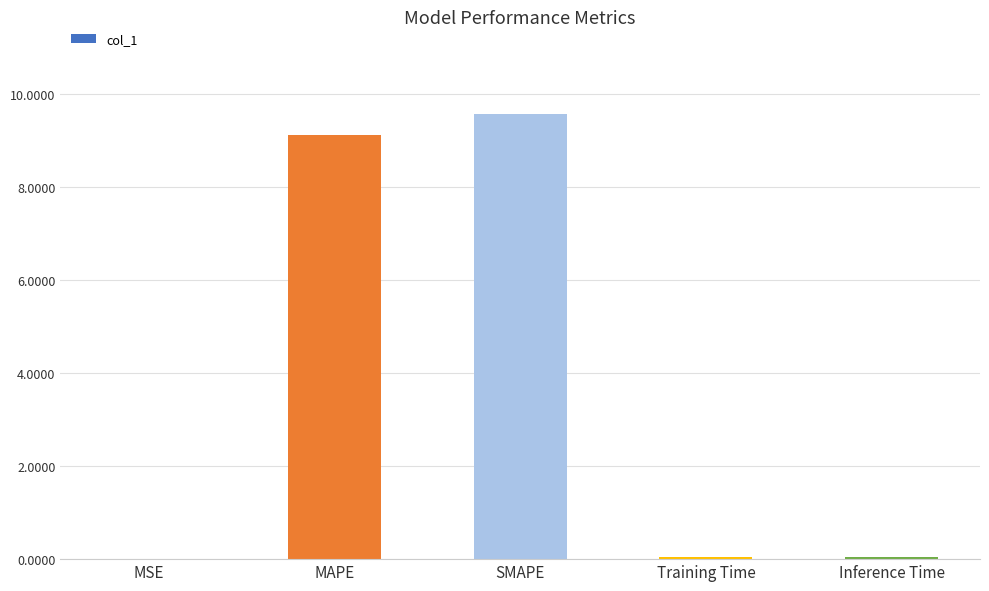

Which category has the highest value across all series?

SMAPE